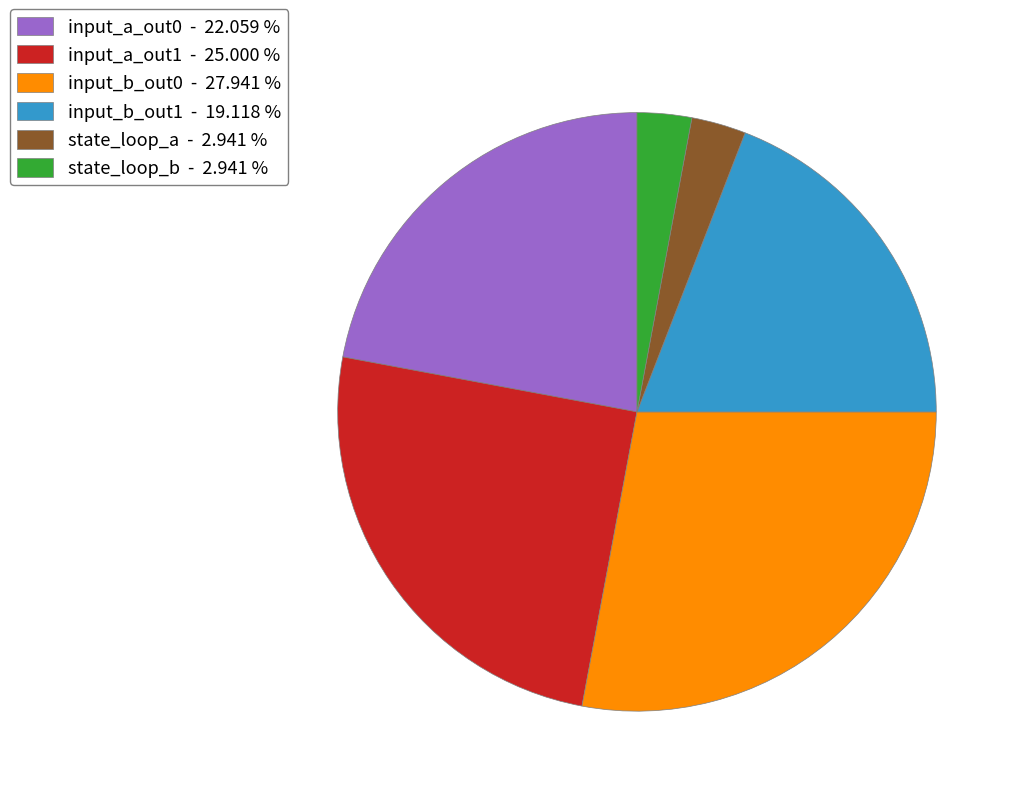

What is the ratio of the value at input_b_out1 - 19.118 % to the value at input_b_out0 - 27.941 %?

0.7